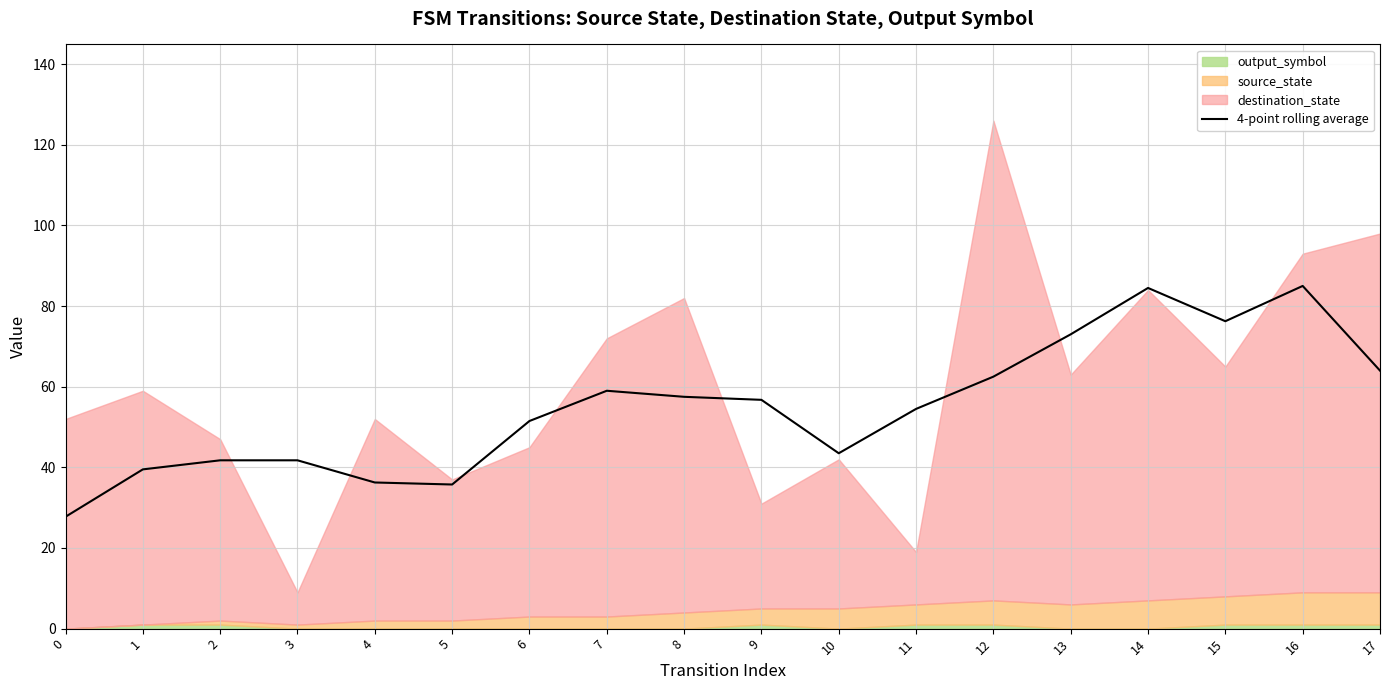

Is it true that 4-point rolling average equals 28.0 at 17?

False